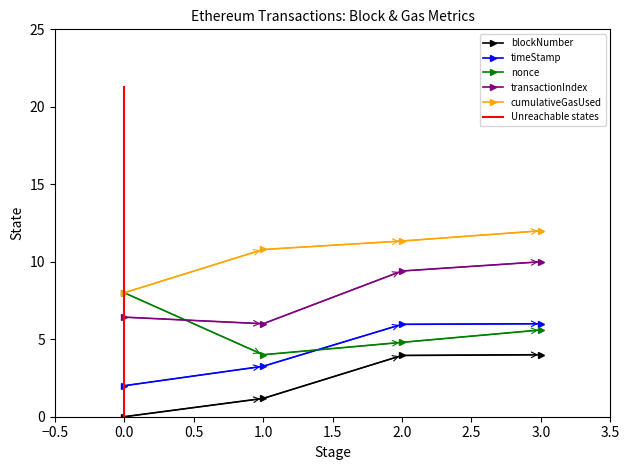

What is the total value across all series at 1?

25.2